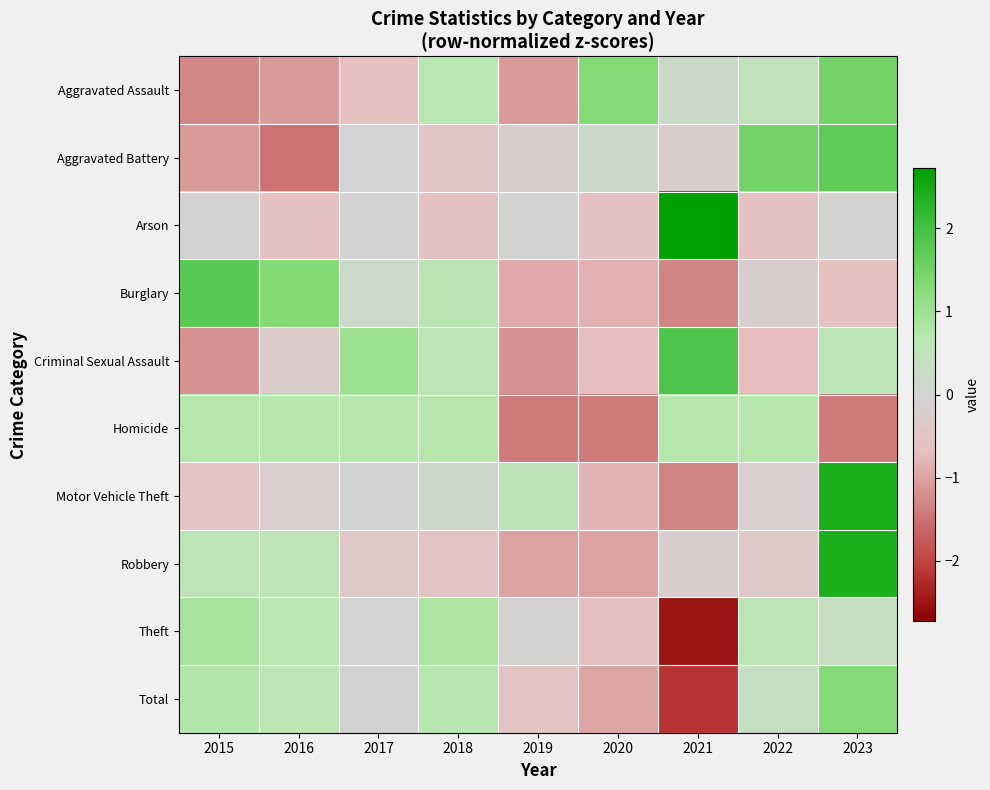

List the series in order of their peak value, highest first.

Arson, Motor Vehicle Theft, Robbery, Criminal Sexual Assault, Burglary, Aggravated Battery, Aggravated Assault, Total, Theft, Homicide